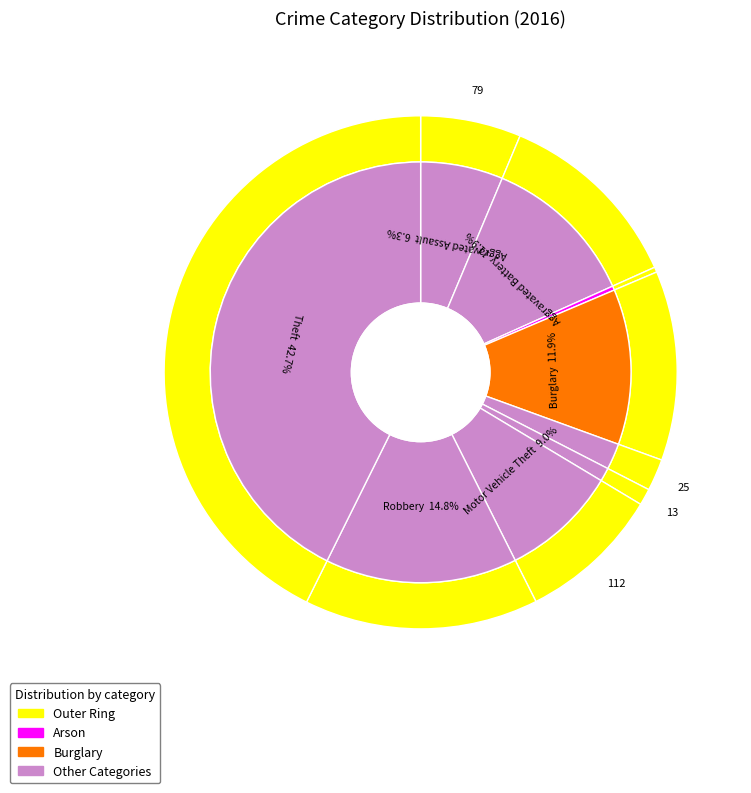

Which has a higher value, Arson or Aggravated Battery?

Aggravated Battery